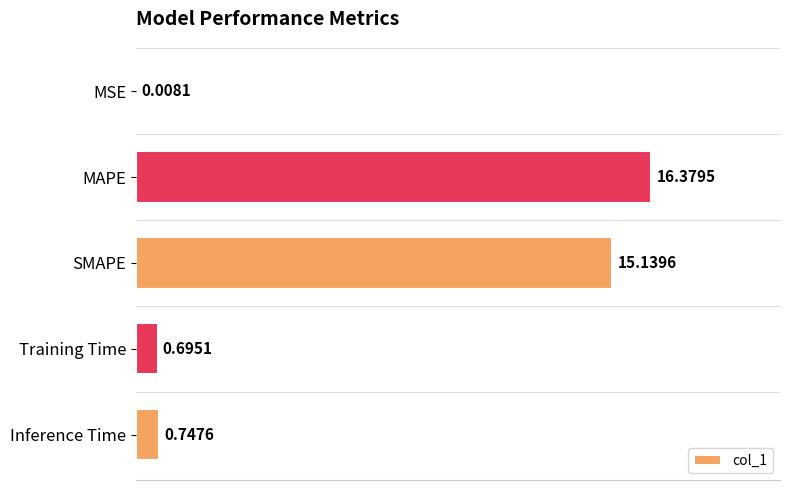

Approximately how many times larger is the value at MAPE compared to SMAPE?

1.1